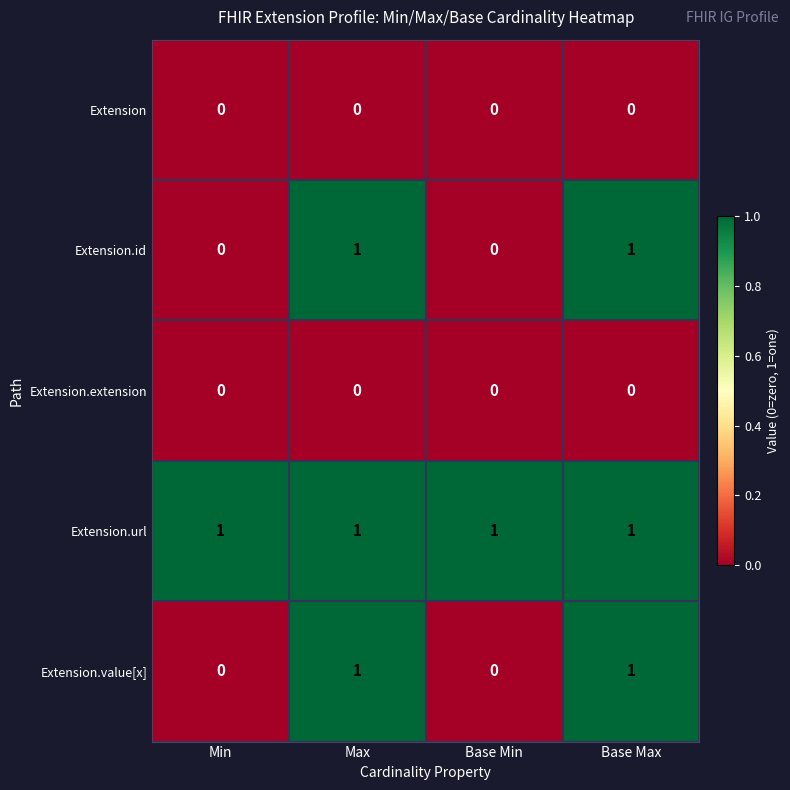

Reading left to right, list all the values displayed in this chart.

Extension: 0	0	0	0
Extension.id: 0	1	0	1
Extension.extension: 0	0	0	0
Extension.url: 1	1	1	1
Extension.value[x]: 0	1	0	1